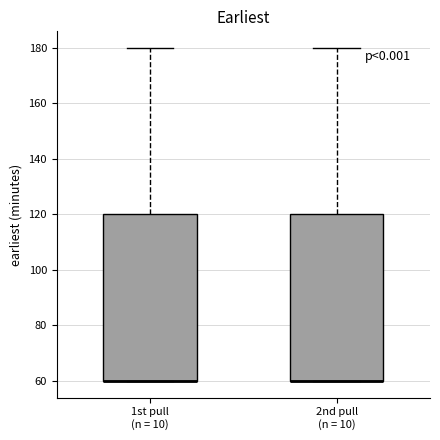

Reading left to right, transcribe this box plot: for each box, give where its median line is, the range the box spans, and where its two whiskers end, as read against the y-axis. The values are not printed on the chart, so give them approximately, as read against the axis.

1st pull (n = 10): median 60 (drawn on the box's lower edge), box 60 to 120, whiskers 60 to 180
2nd pull (n = 10): median 60 (drawn on the box's lower edge), box 60 to 120, whiskers 60 to 180